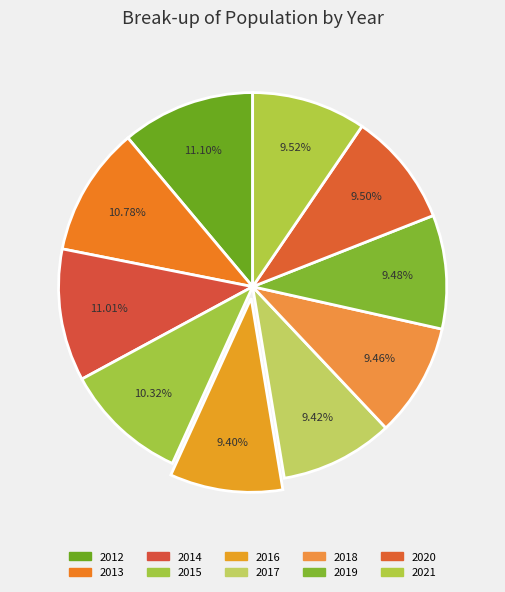

What portion of the pie excludes 2013?

89.2%